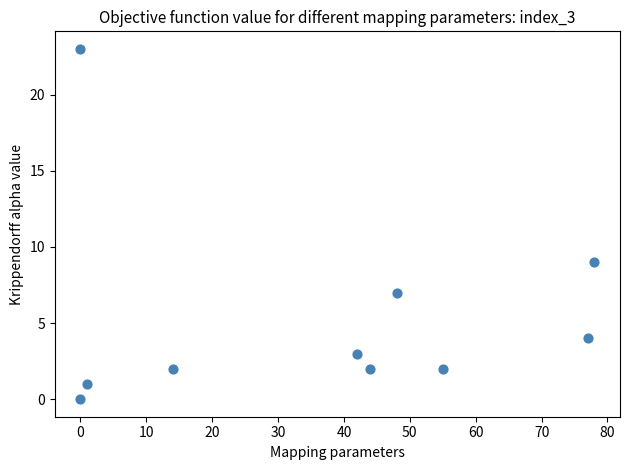

What is the average X value?

36